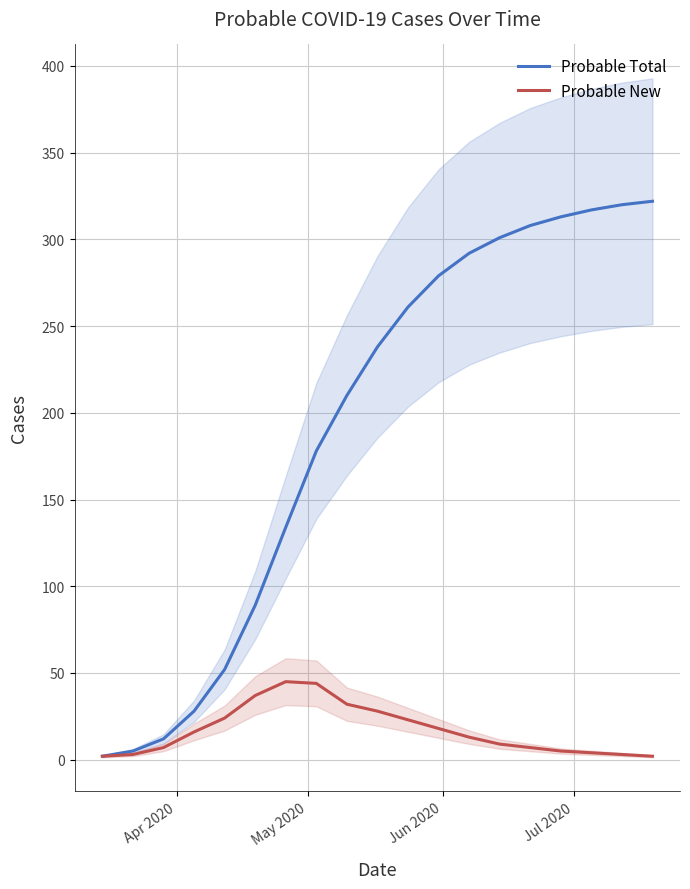

What is the difference between the maximum and minimum values in the Probable New series?

43